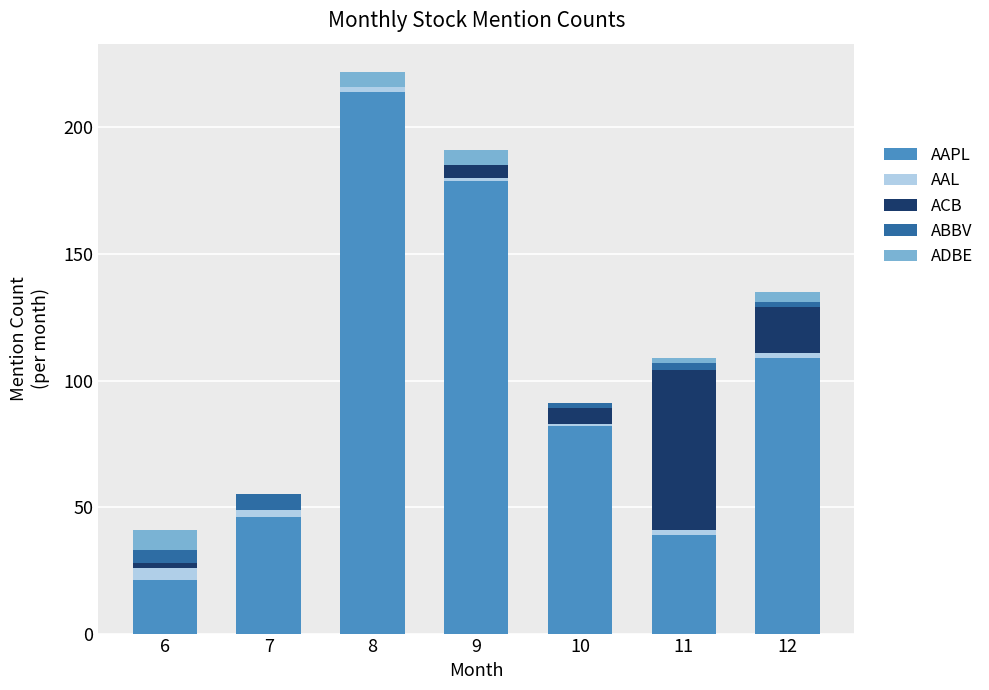

What is the sum of all AAPL values?

690